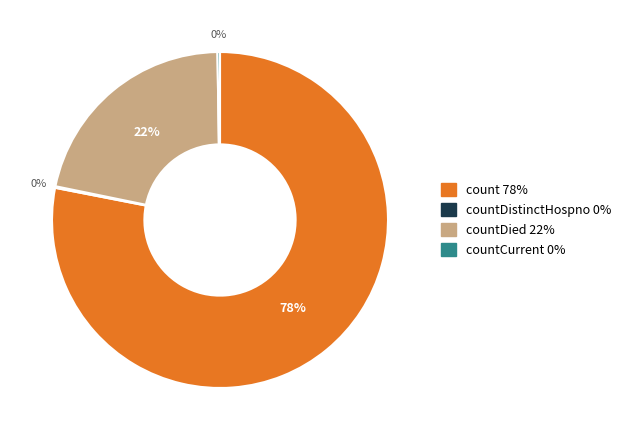

How much of the chart is everything except countDistinctHospno?

99.8%